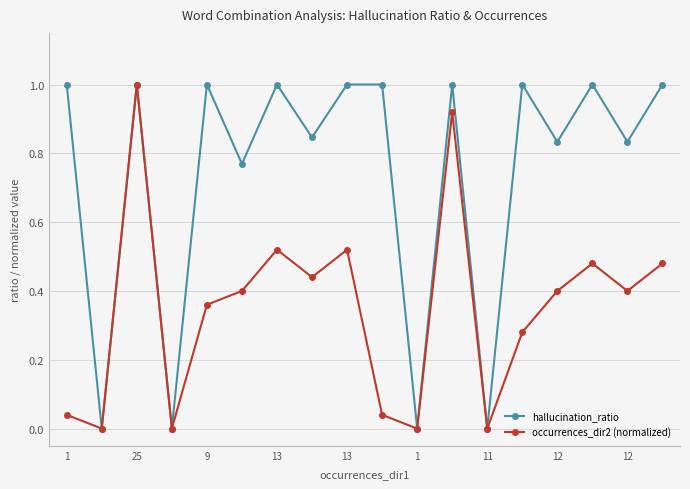

In occurrences_dir2 (normalized), how many points are higher than both neighbors (excluding endpoints)?

5